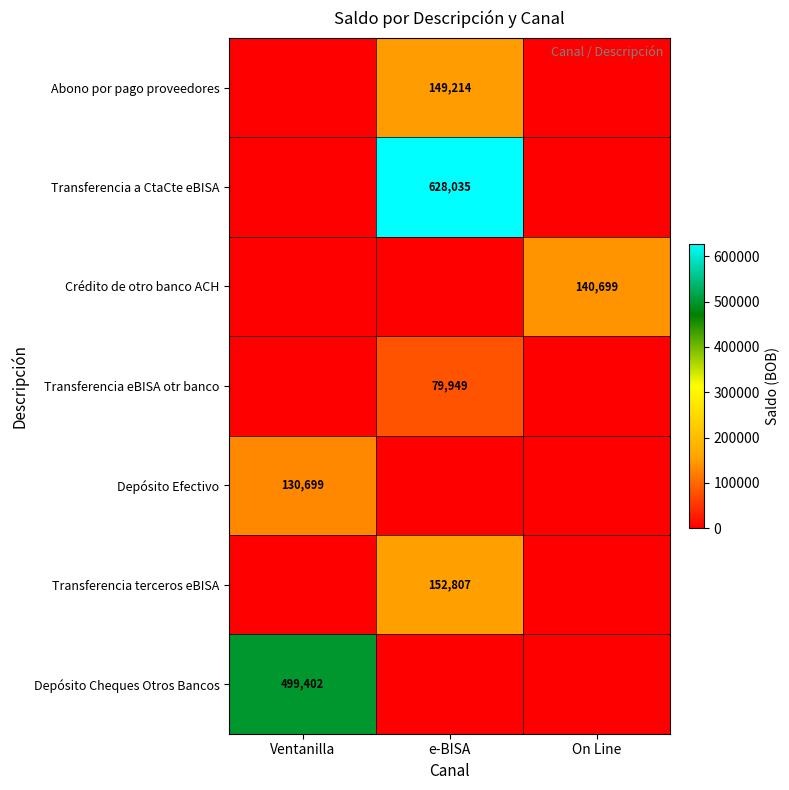

The value of Transferencia terceros eBISA at e-BISA is 56688. True or false?

False